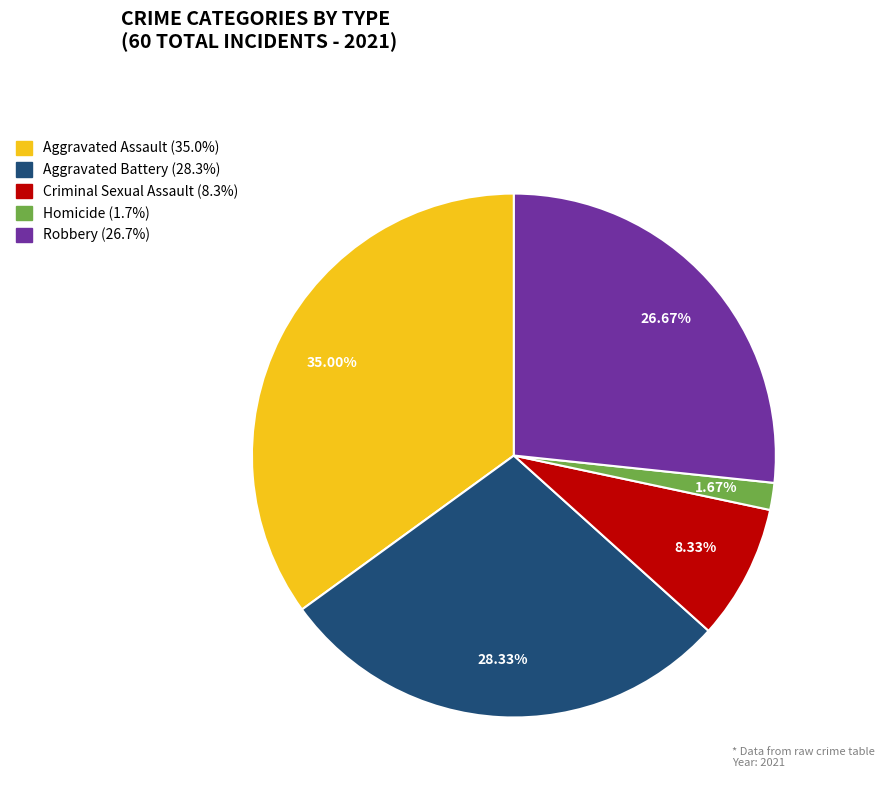

To the nearest percent, what is the average slice percentage?

20%